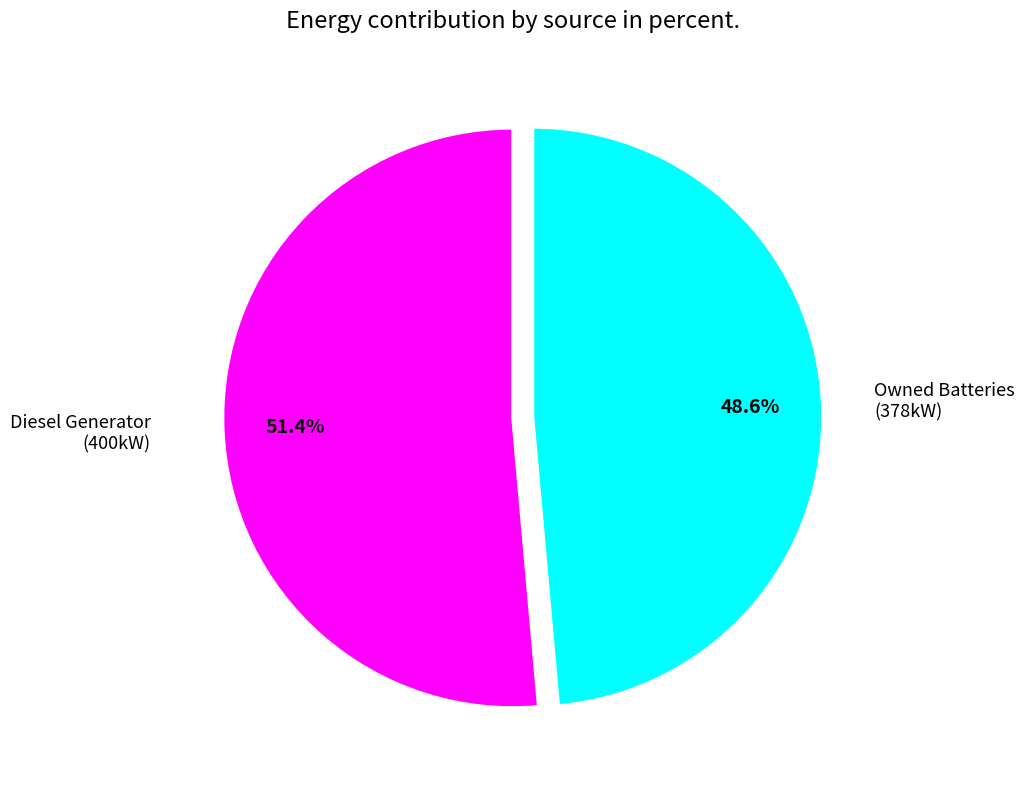

Is there a majority slice in this chart?

Yes